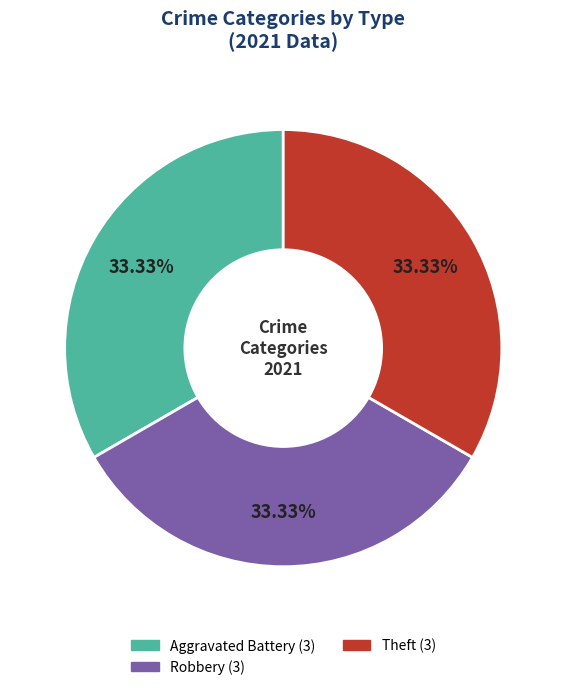

Is there a majority slice in this chart?

No